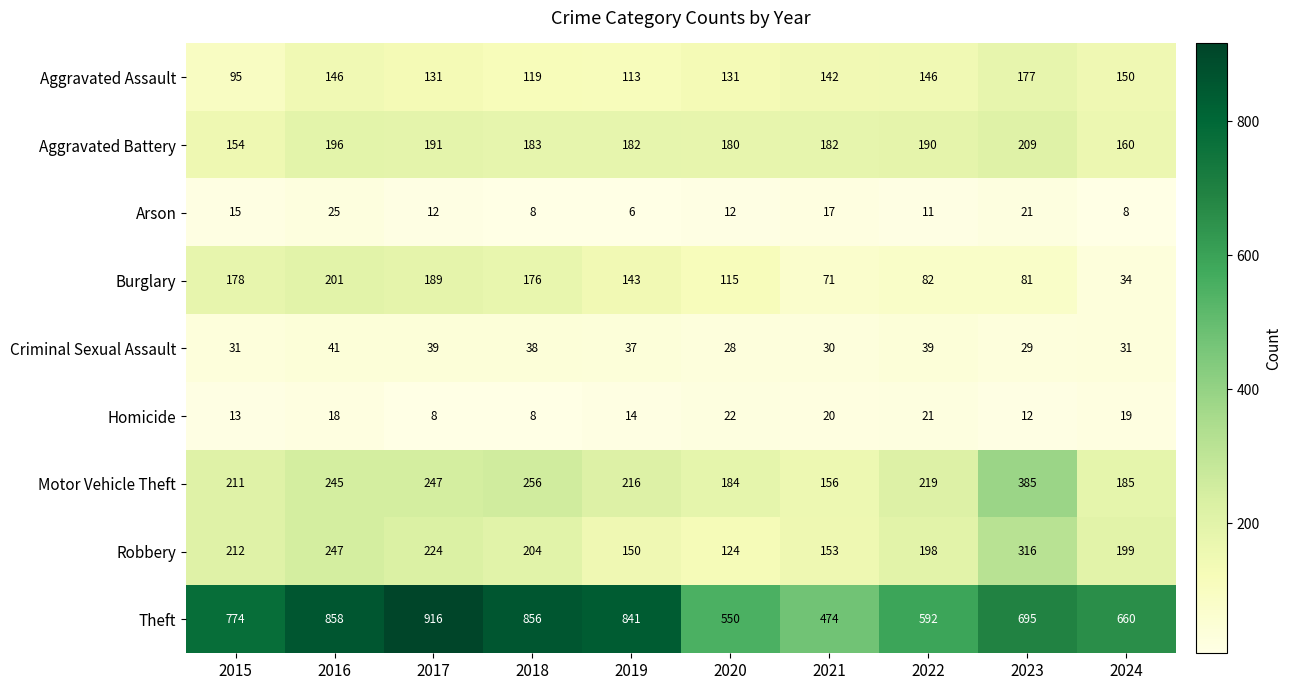

Which series has the largest range (max minus min)?

Theft